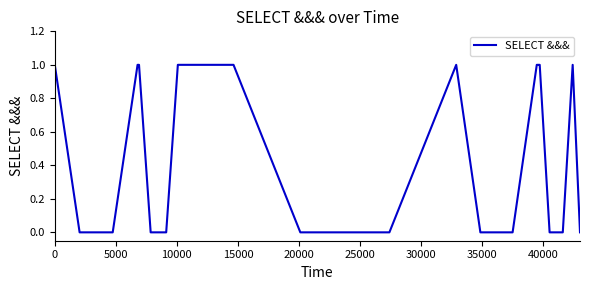

What is the sum of all values?

12